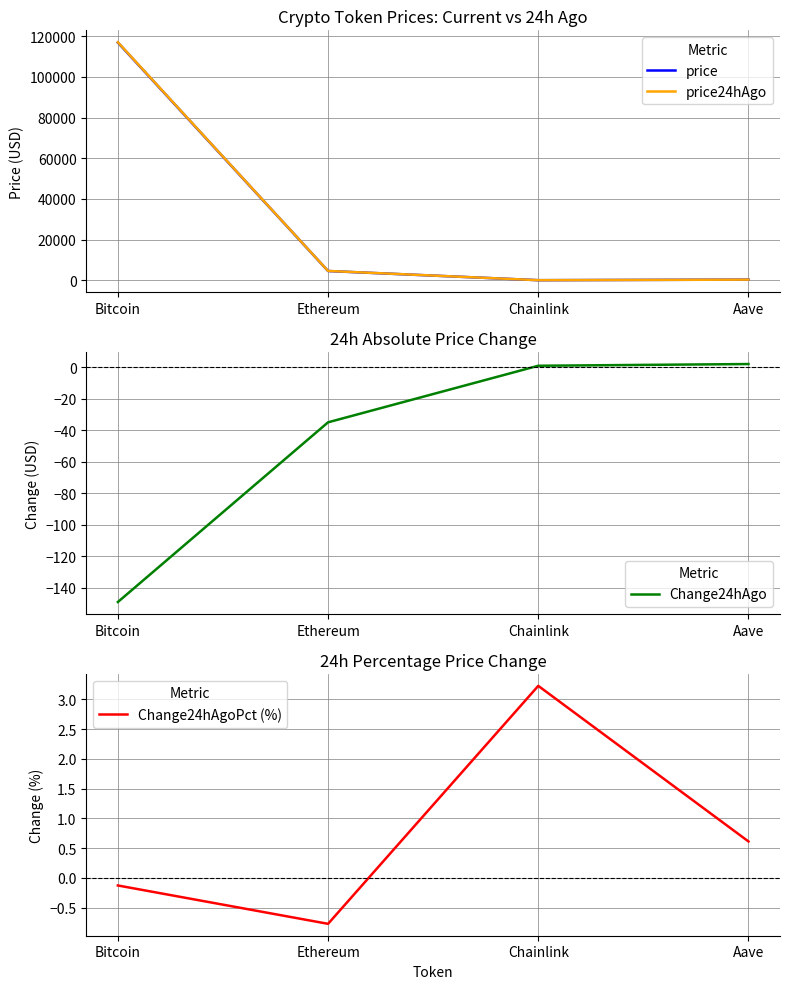

Rank the categories by Change24hAgo value from highest to lowest.

Aave, Chainlink, Ethereum, Bitcoin